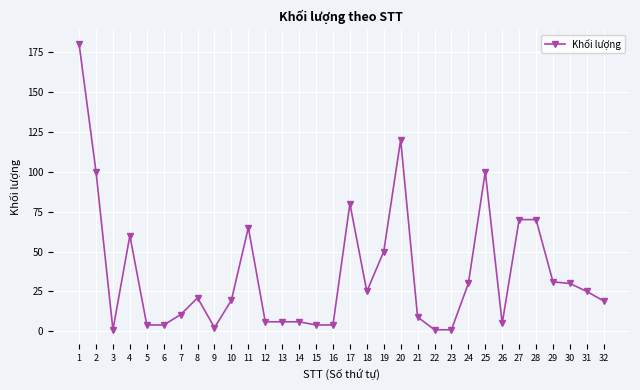

At which category does the chart reach its peak across all series?

1